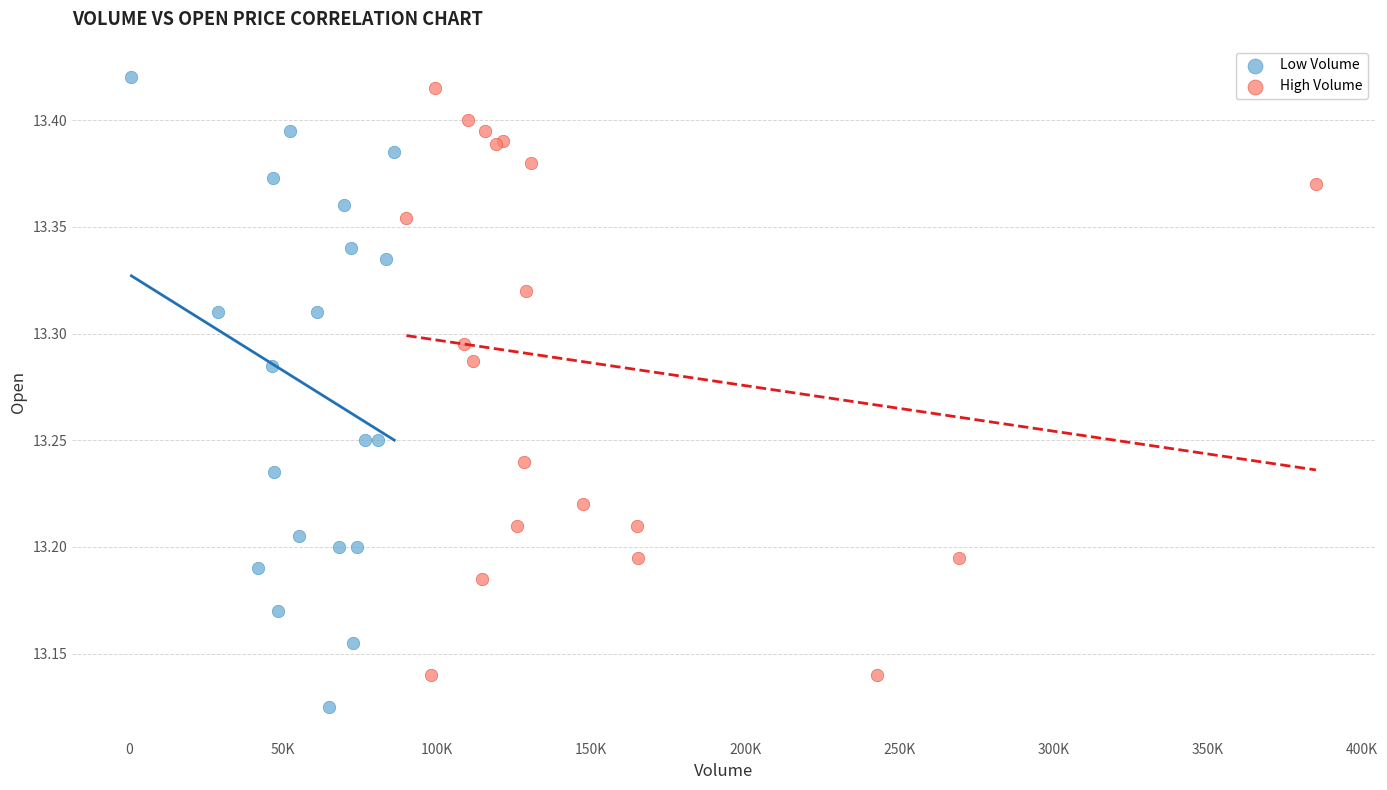

Which series reaches the minimum Y coordinate?

Low Volume